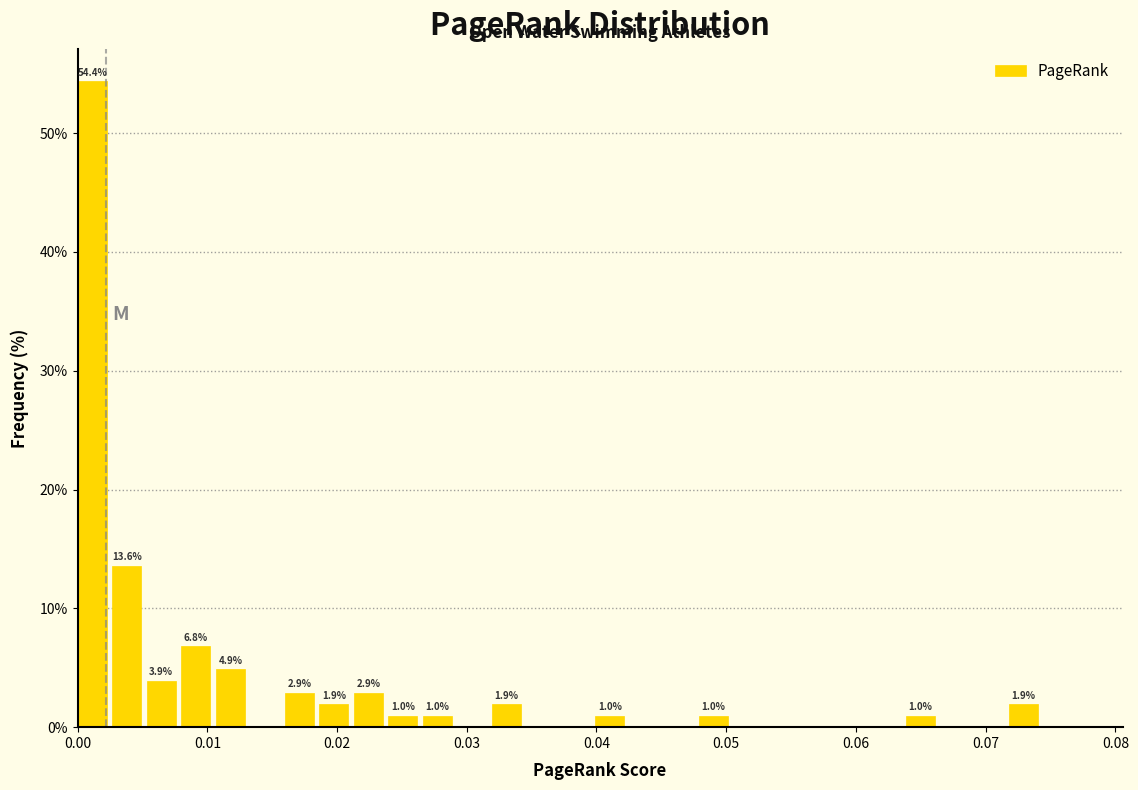

Read against the x-axis, roughly where is the centre of the tallest bar?

0.001